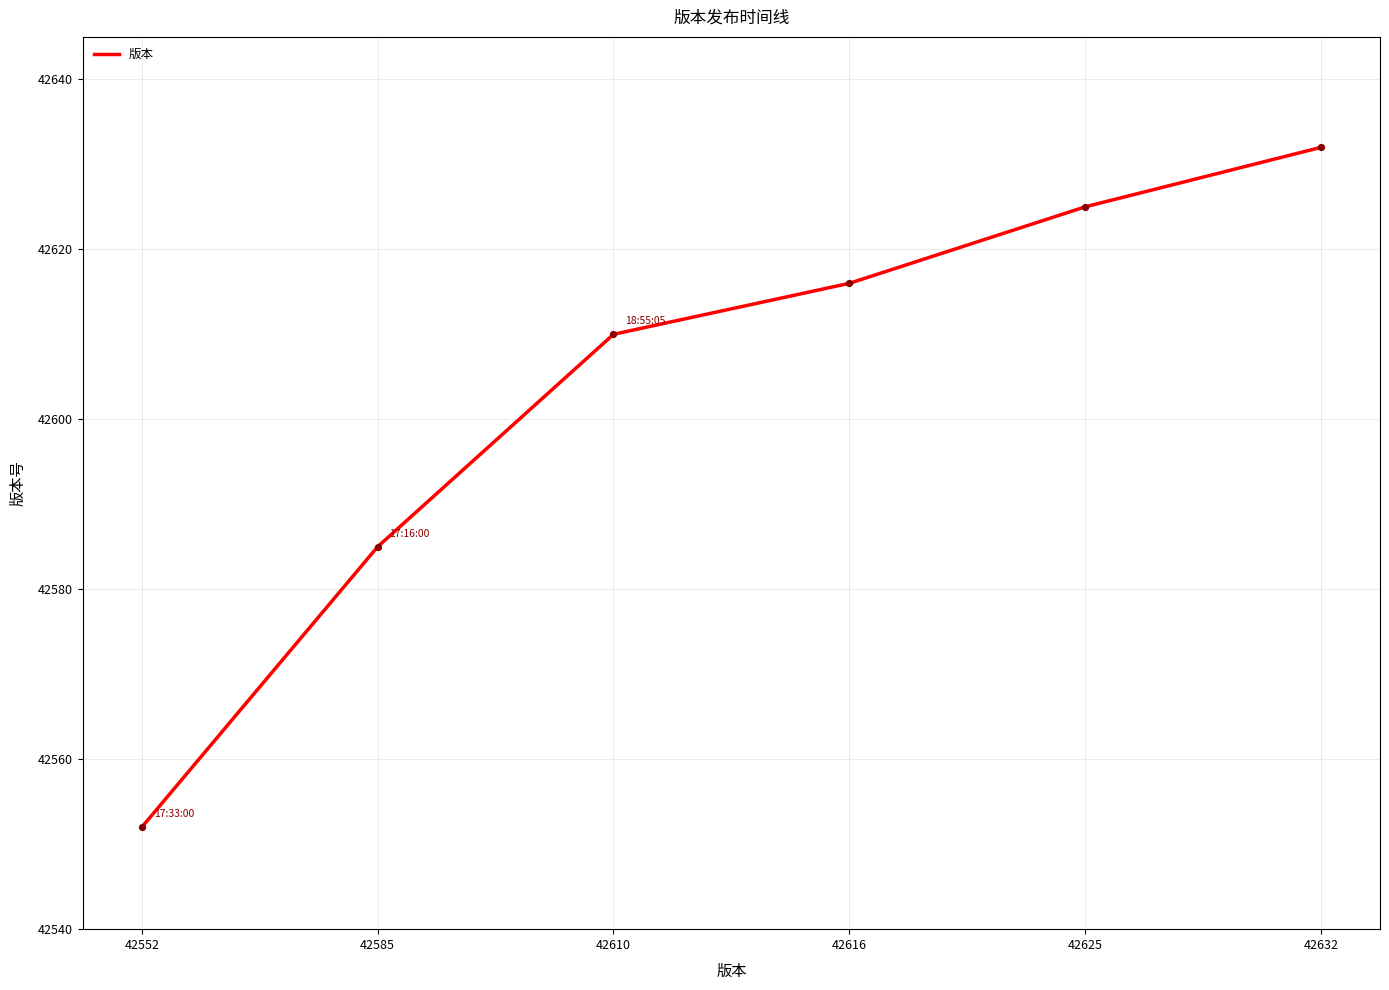

Which has a higher value, 42610 or 42625?

42625